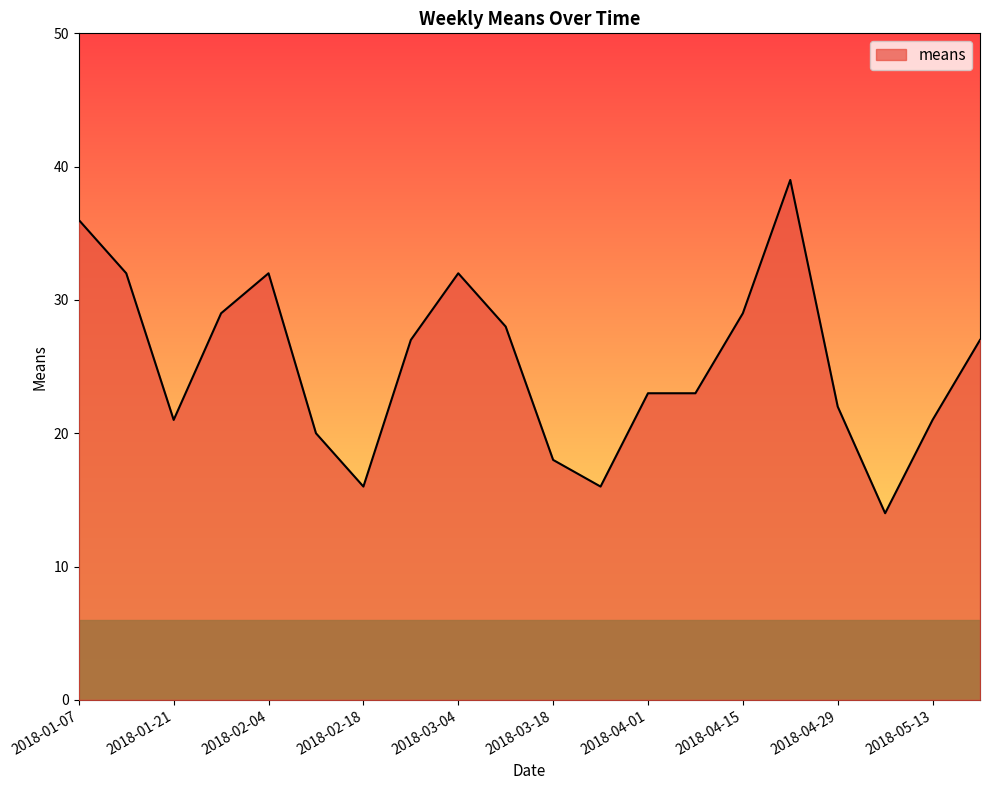

What is the average value?

25